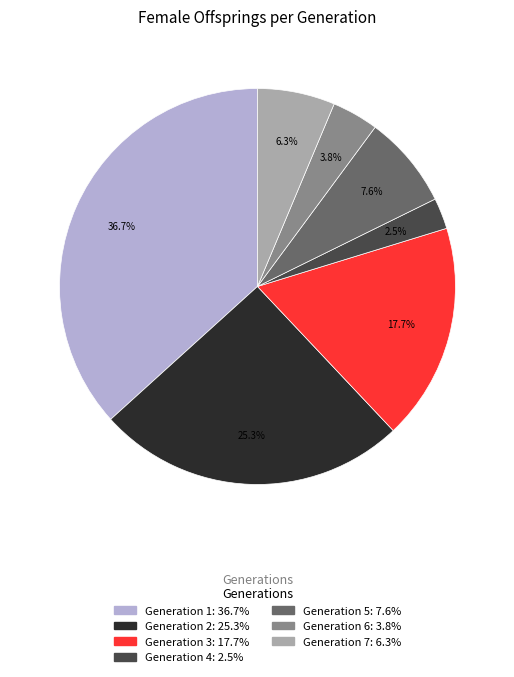

Is there any slice that represents more than half of the pie?

No